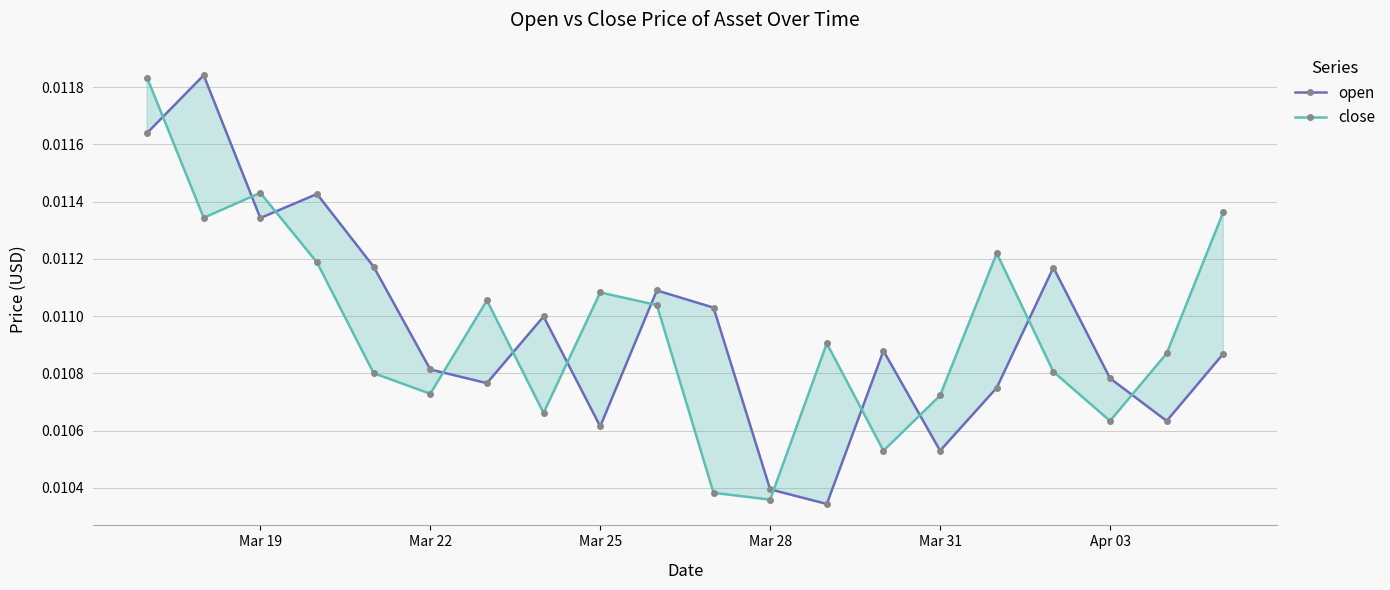

Rank the series by their average value, from lowest to highest.

close, open